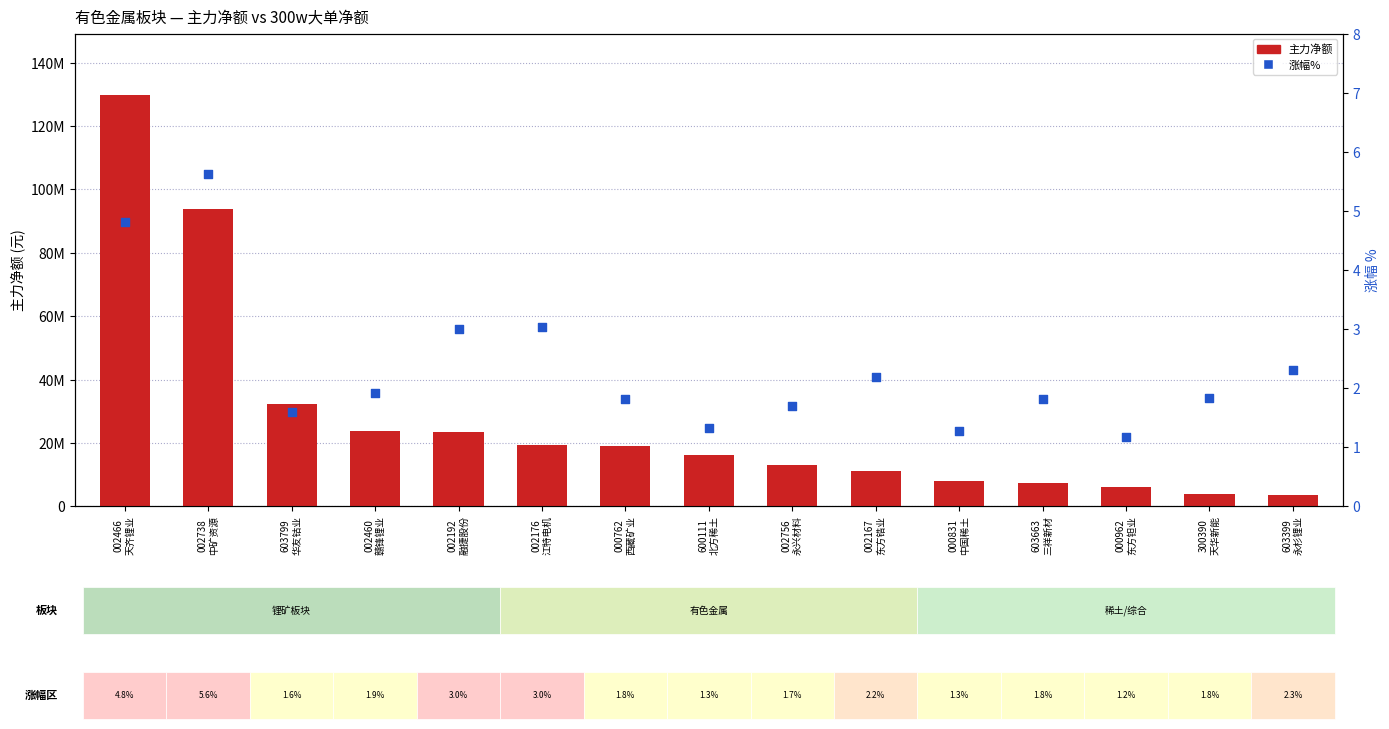

At how many categories does at least one series exceed 37745301?

2